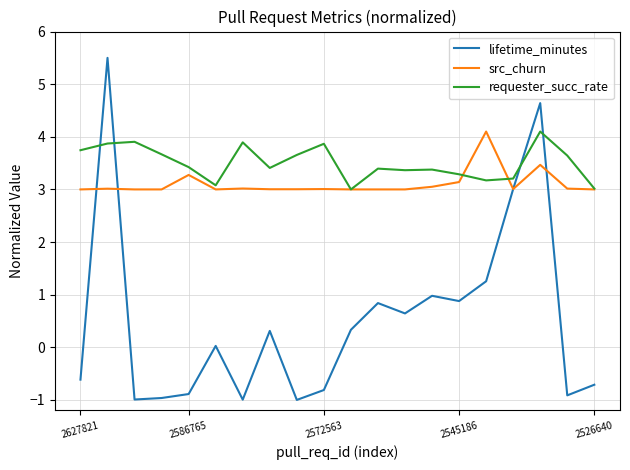

Which series has the largest range (max minus min)?

lifetime_minutes